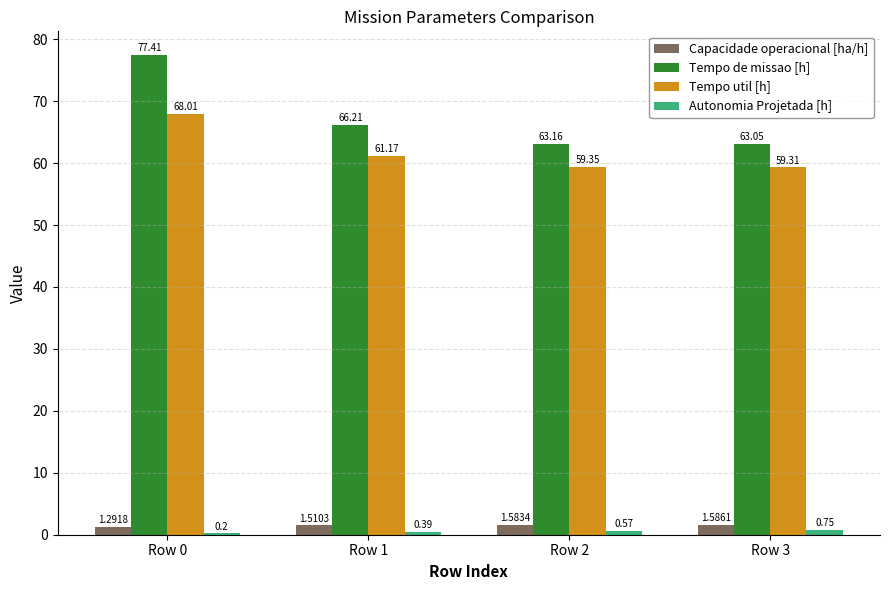

How many groups of bars are there?

4